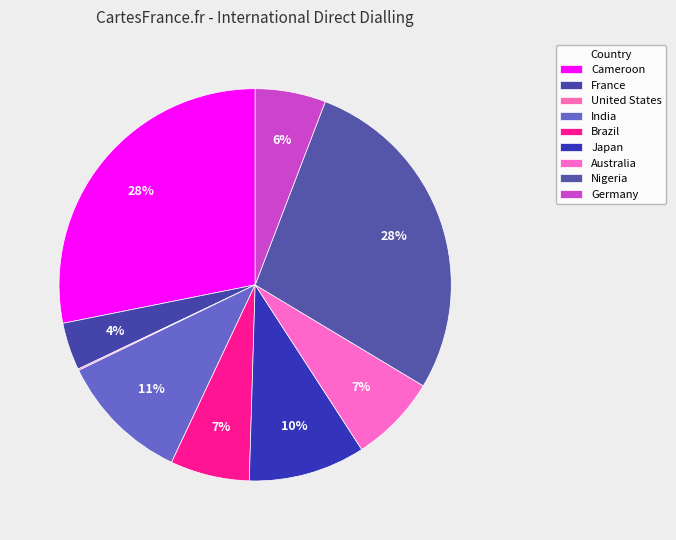

Between United States and France, which is larger?

France